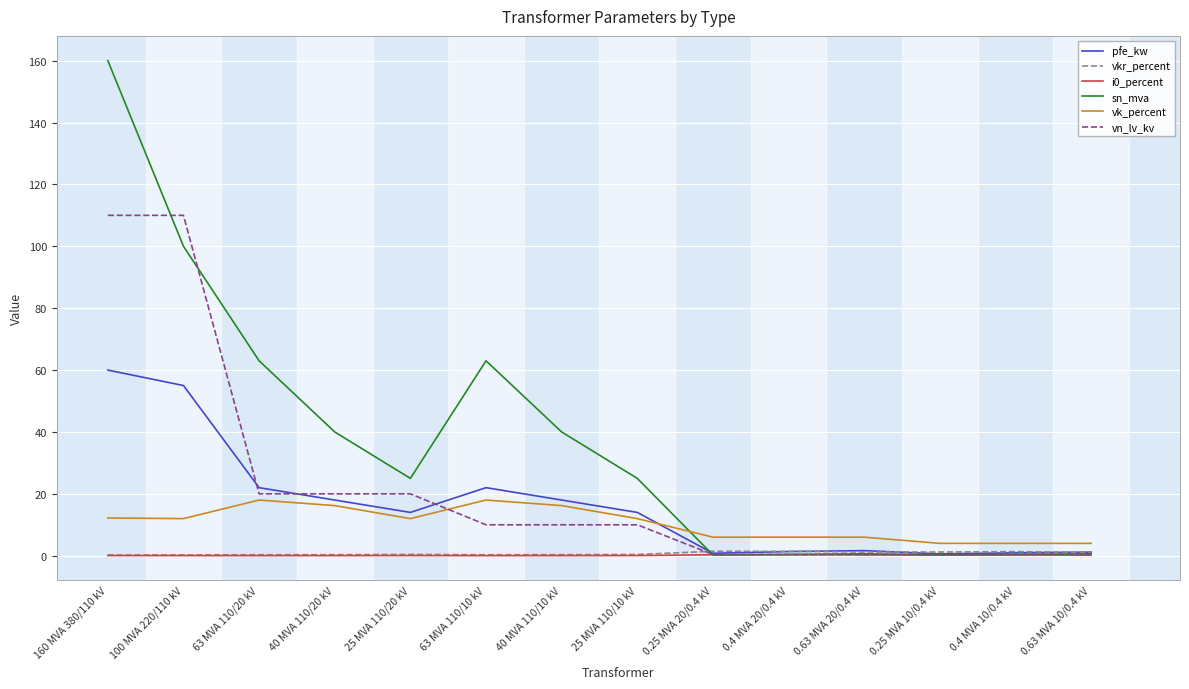

Does the chart display data point markers on the line(s)?

No